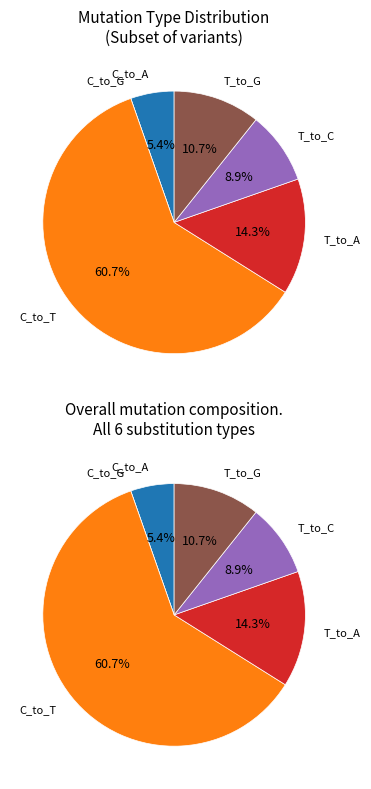

Is it true that C_to_A is 20% of the pie?

False